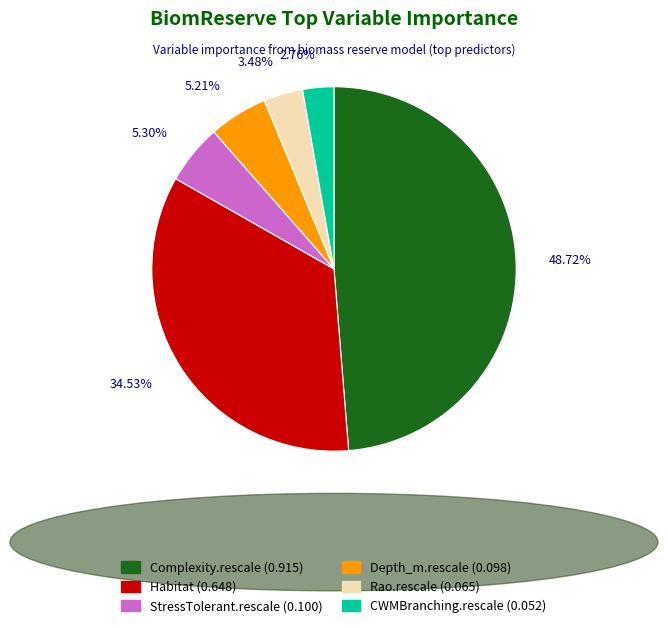

To the nearest percent, what percentage of the pie is Depth_m.rescale?

5%